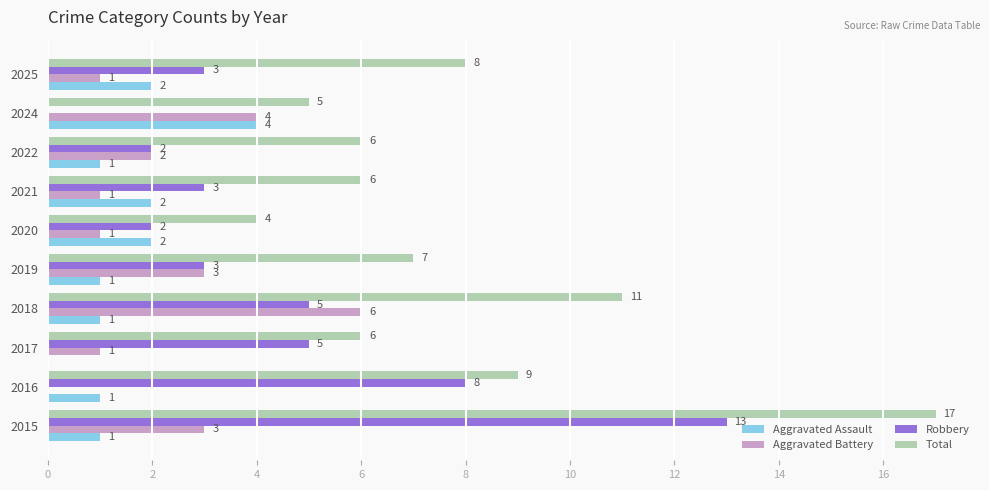

Is it true that Robbery equals 2 at 2022?

True